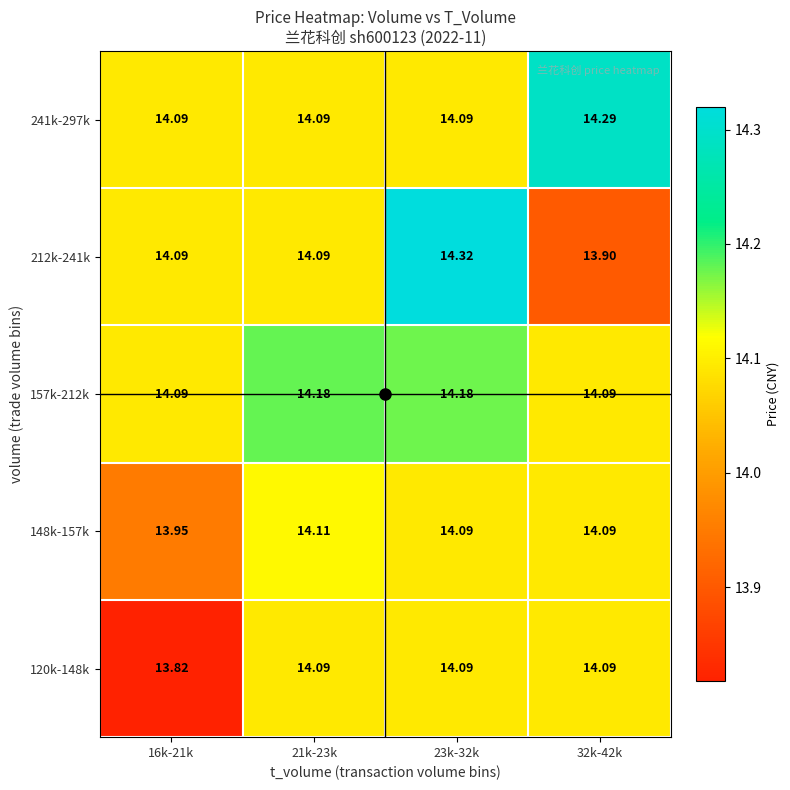

At how many categories does at least one series exceed 14?

4